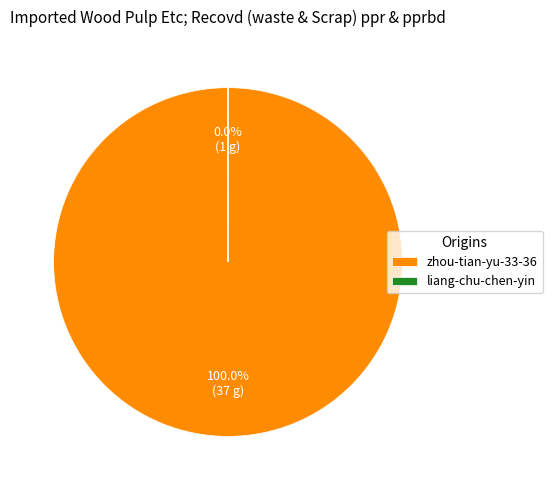

Do zhou-tian-yu-33-36 and liang-chu-chen-yin together represent more than half of the pie?

Yes